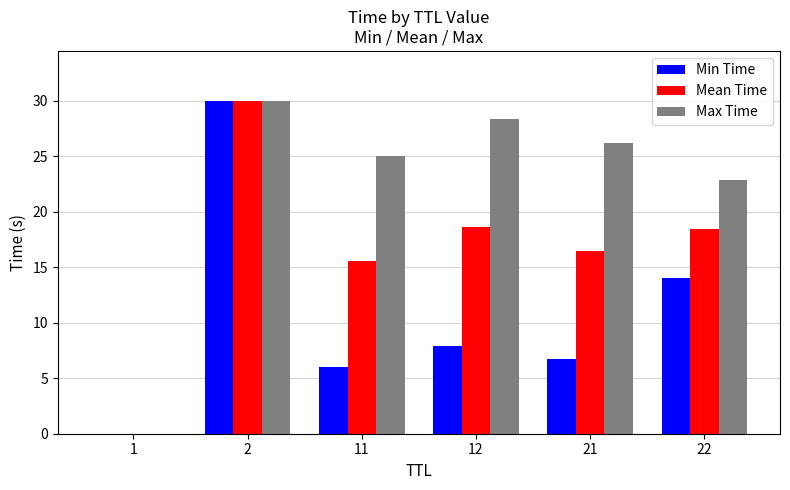

How many data points does each series have?

6